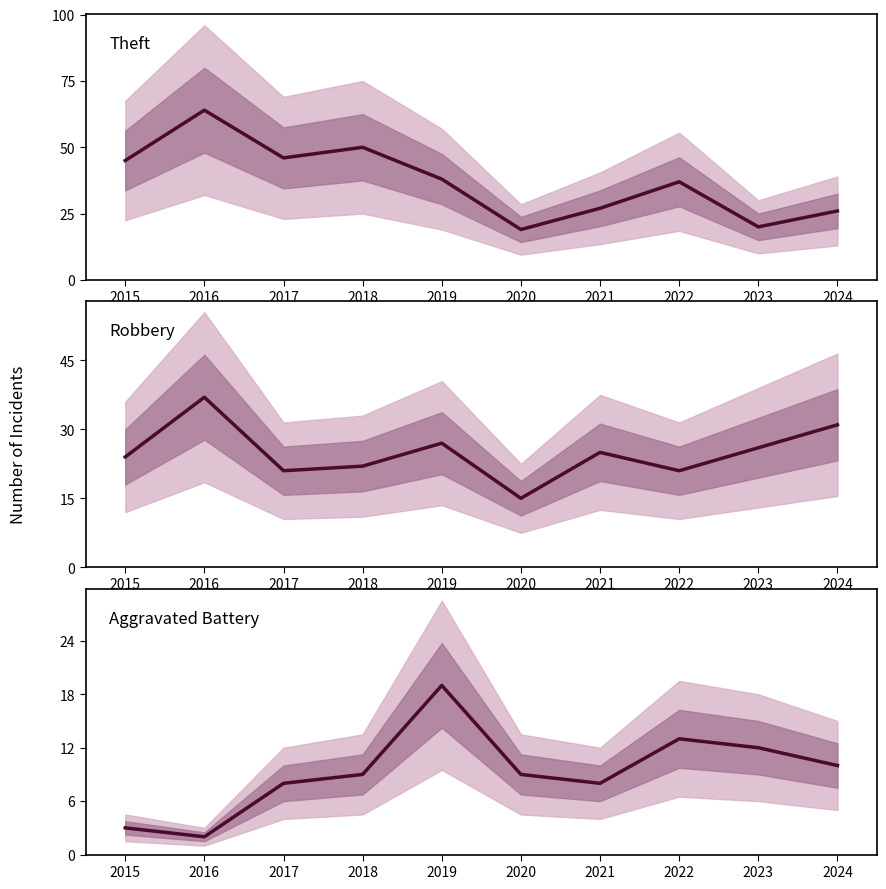

Which series has the largest total across all categories?

Theft